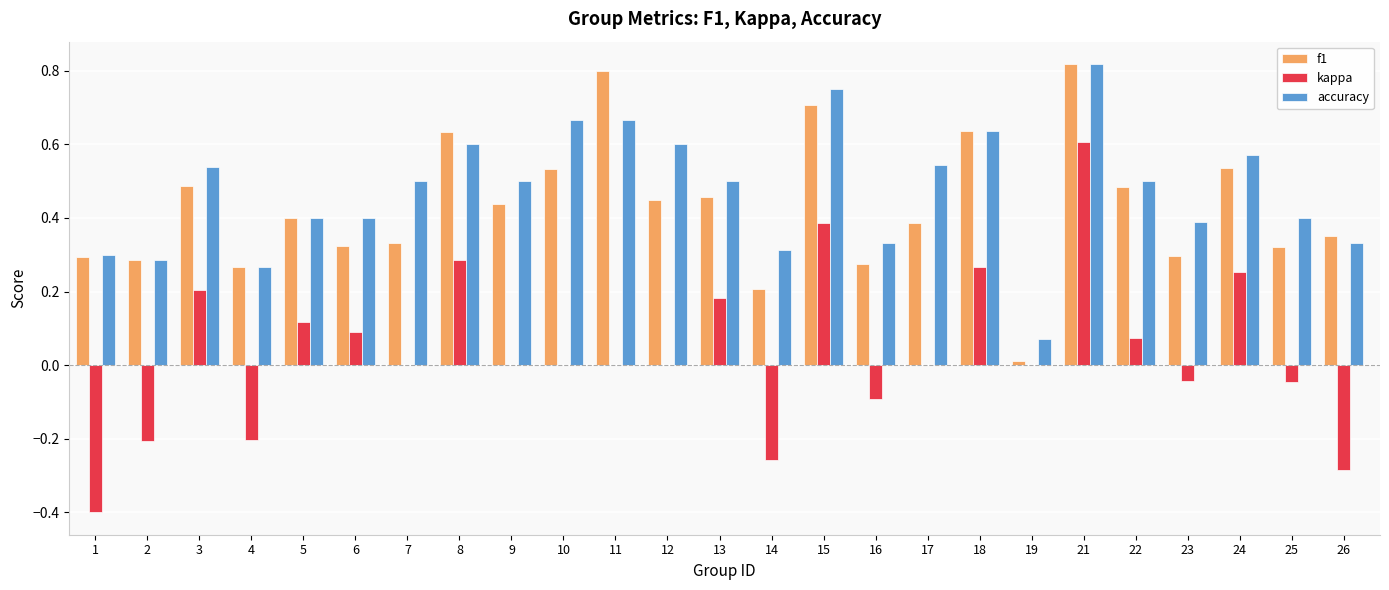

Is the value of accuracy at 24 greater than the value of kappa at 15?

Yes